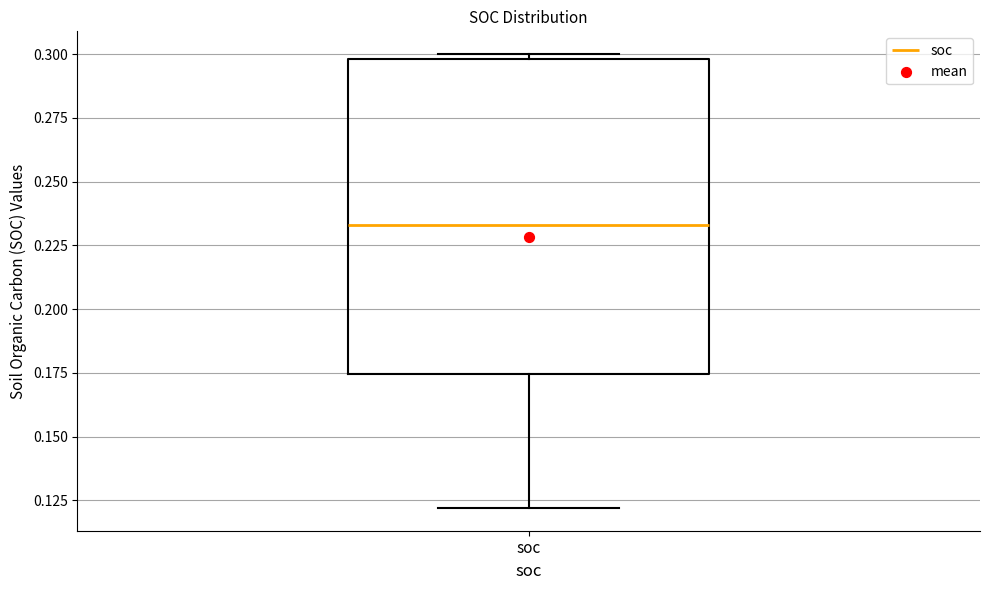

Read this box plot against the y-axis: the position of the median line, the range covered by the box, and the ends of both whiskers. The values are not printed on the chart, so give them approximately, as read against the axis.

median 0.235, box 0.175 to 0.300, whiskers 0.120 to 0.300 (just above the box's upper edge)